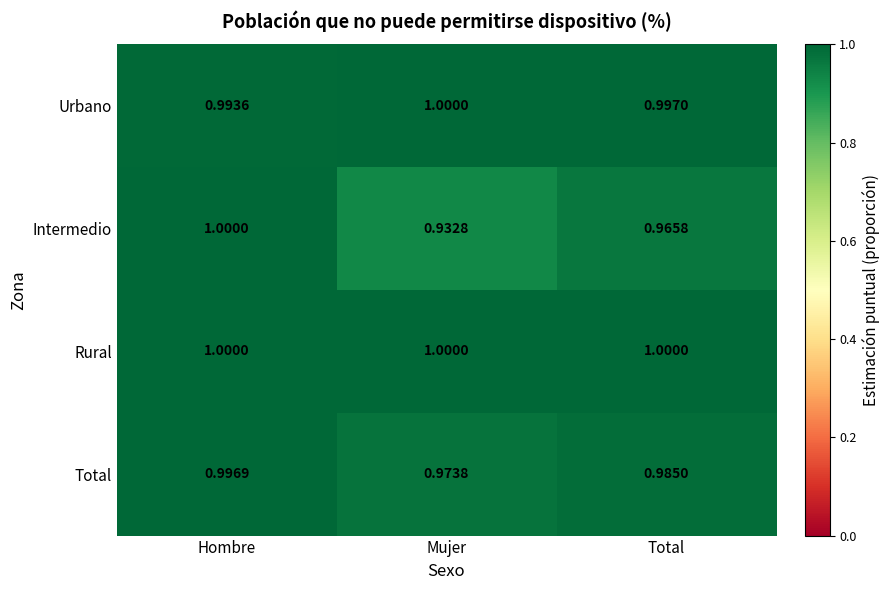

At how many categories does at least one series exceed 0?

3